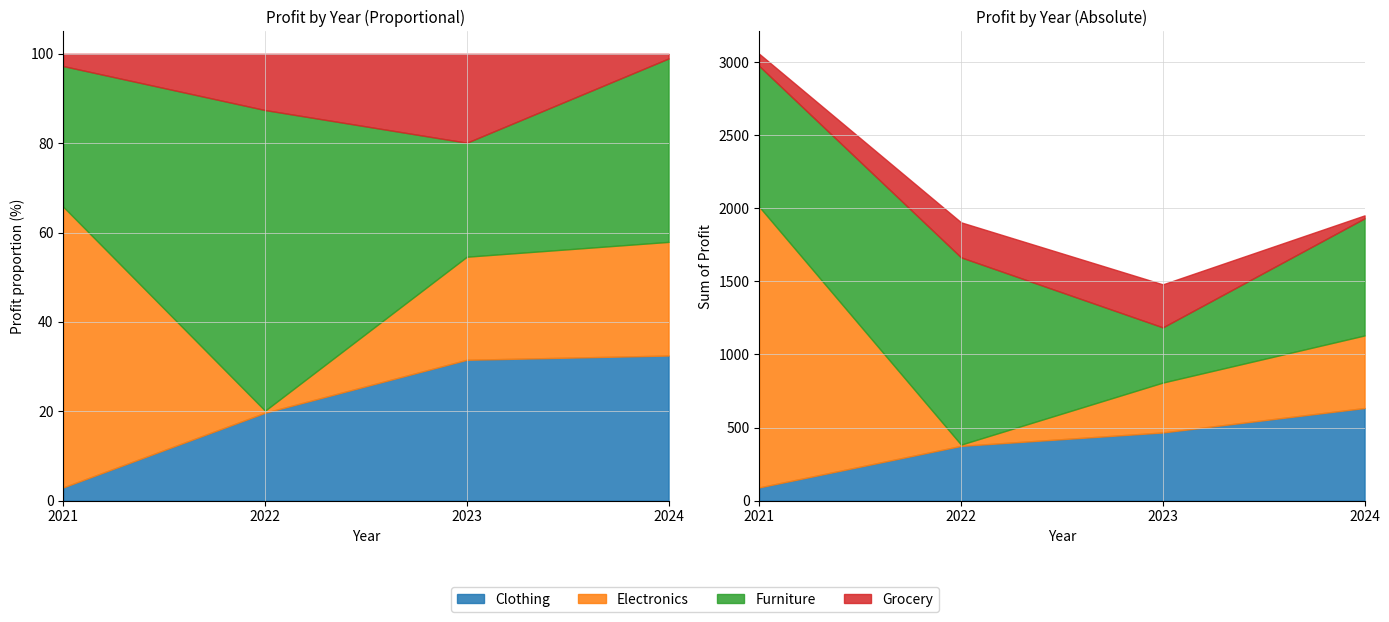

What is the minimum value for Furniture?

377.5